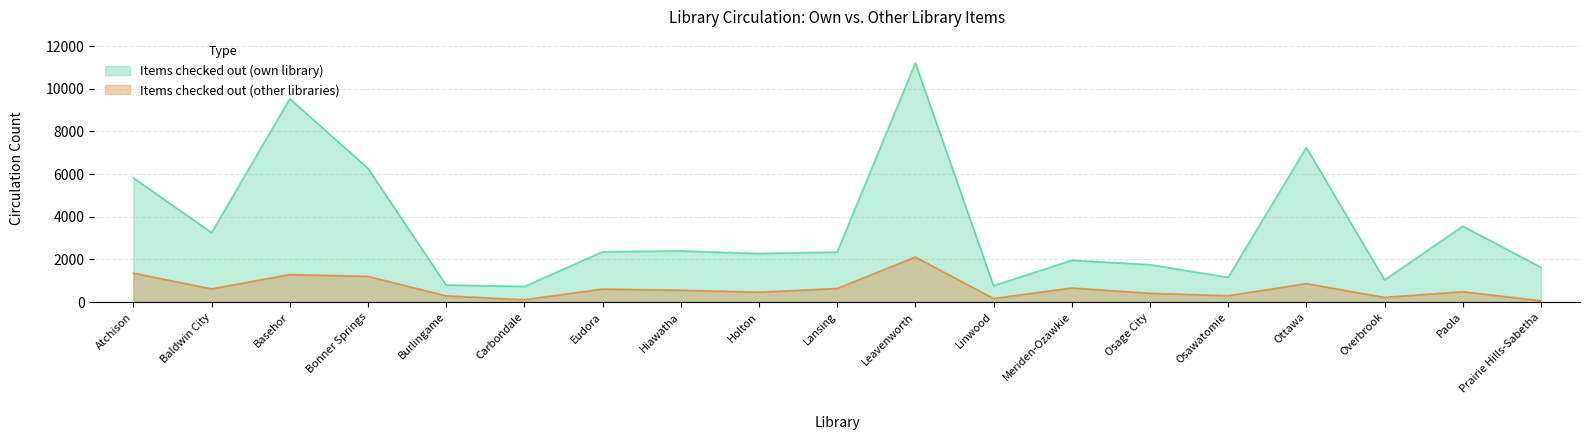

What position from the right is Atchison?

19